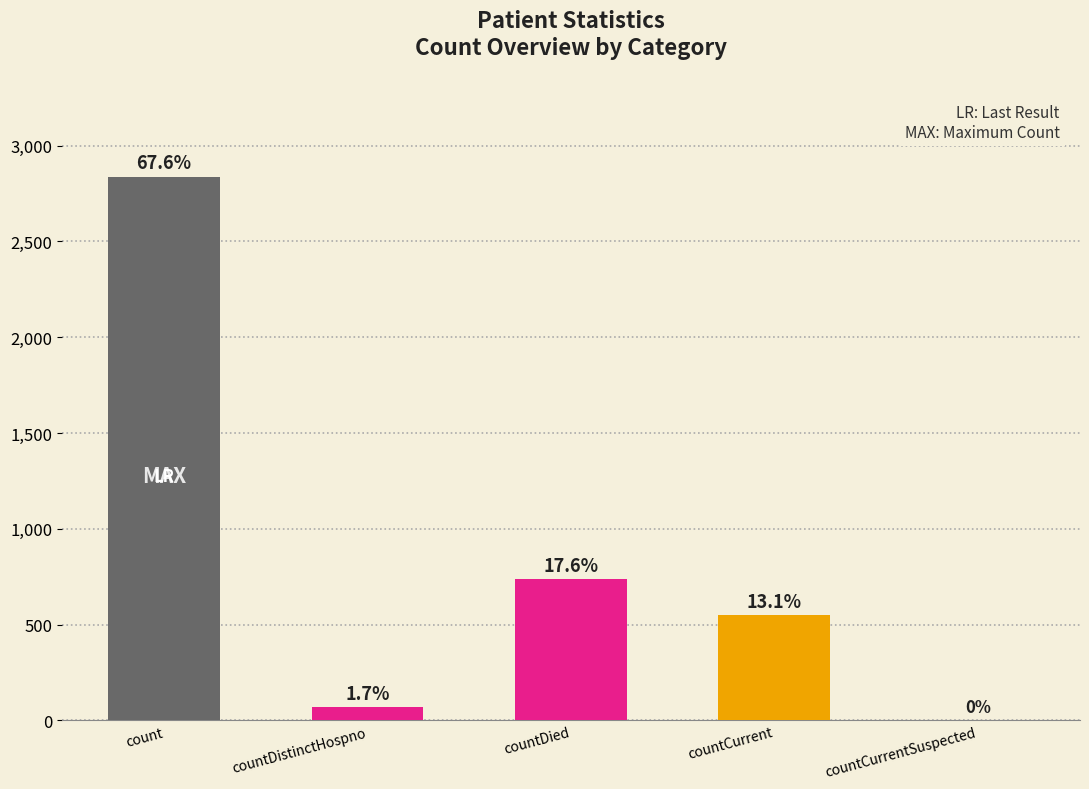

What is the label of the 4th bar from the left?

countCurrent